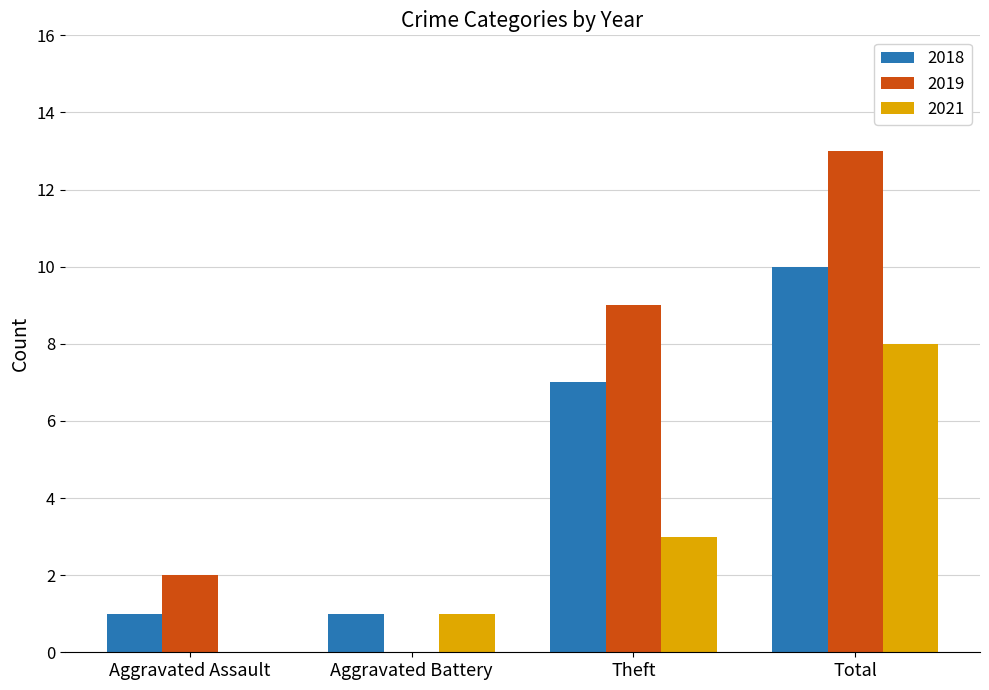

True or false: 2019 has a value of 0 at Aggravated Battery.

True